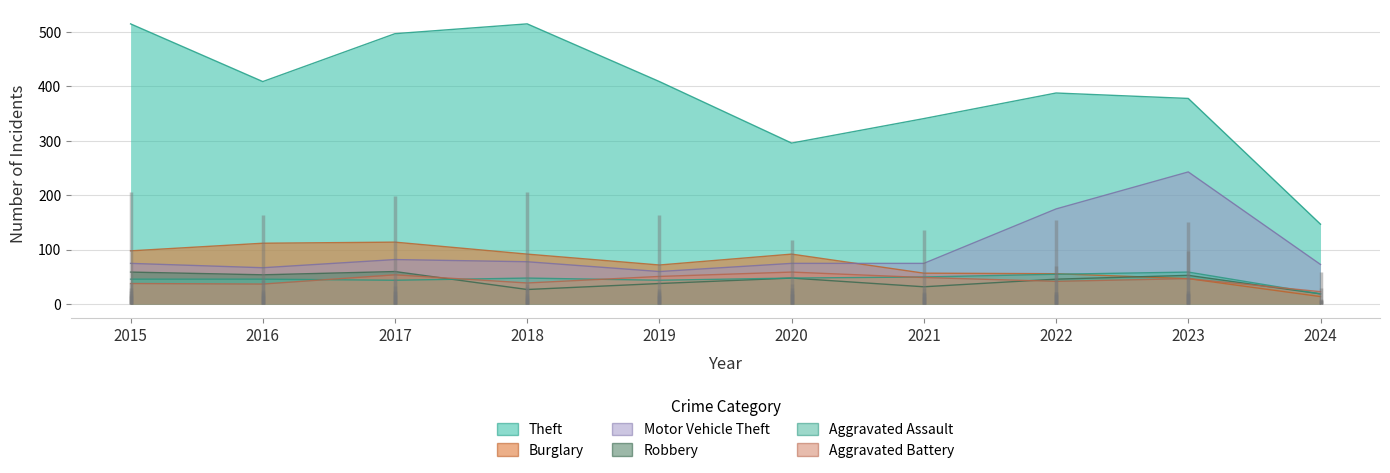

What is the sum of all Burglary values?

754